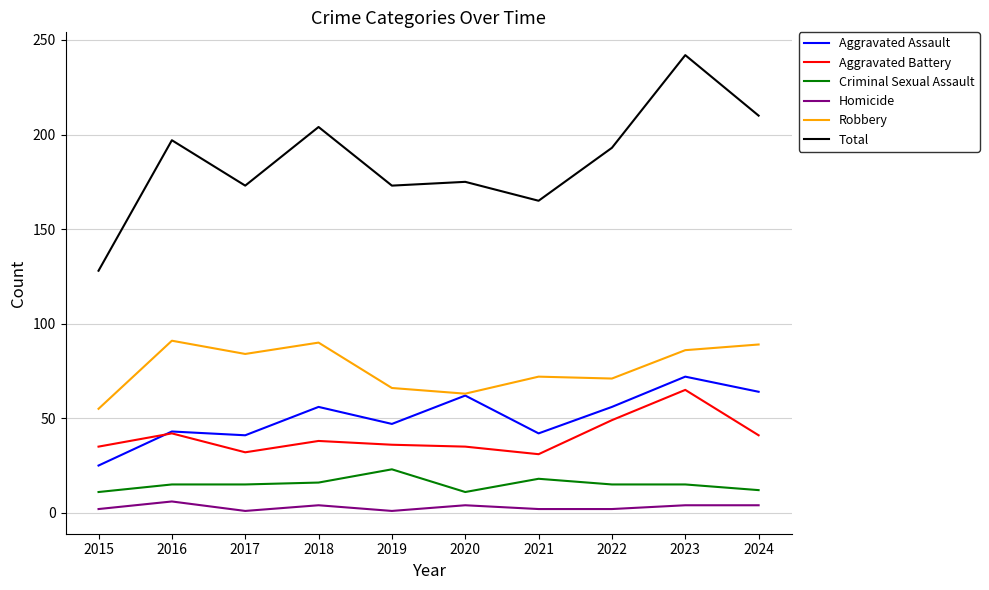

Which series changed the most between 2016 and 2021?

Total